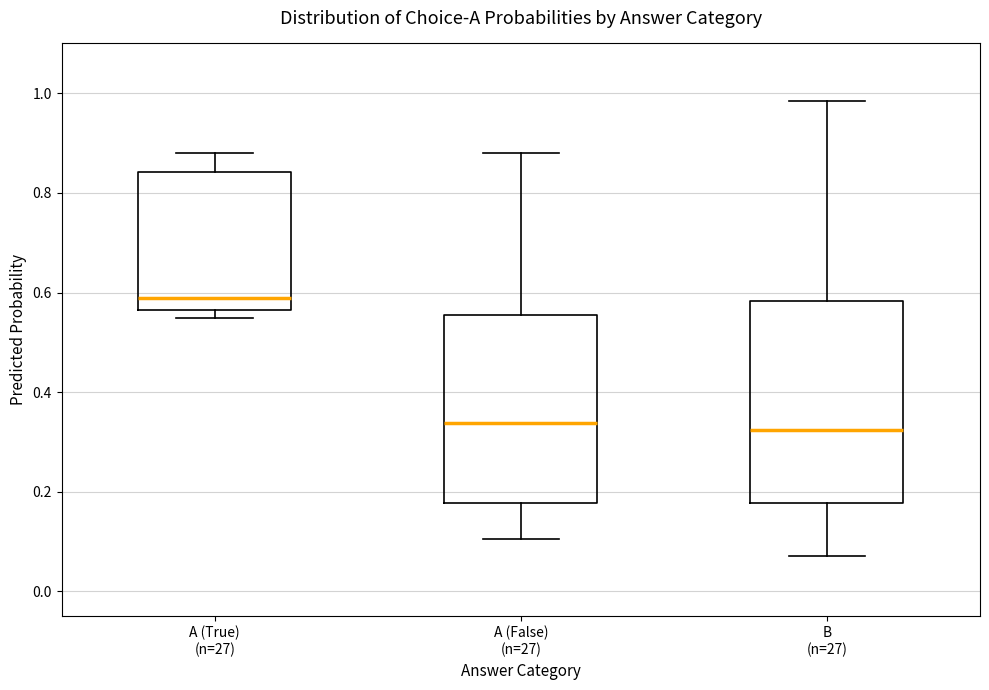

Comparing the boxes themselves (not the whiskers), which one is the tallest?

B (n=27)